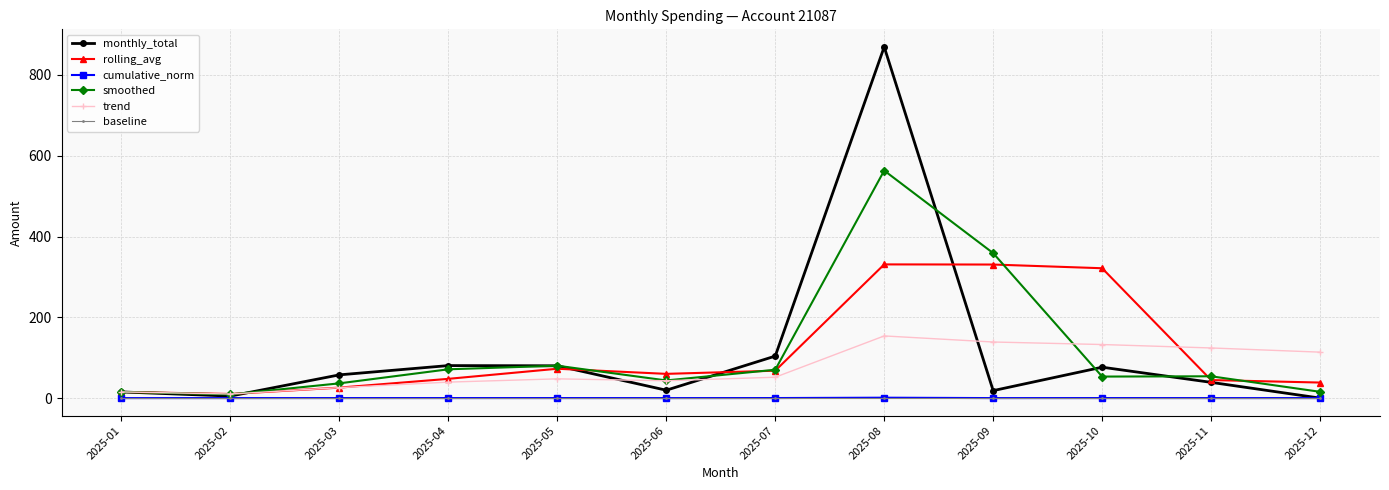

What is the greatest value displayed?

869.5